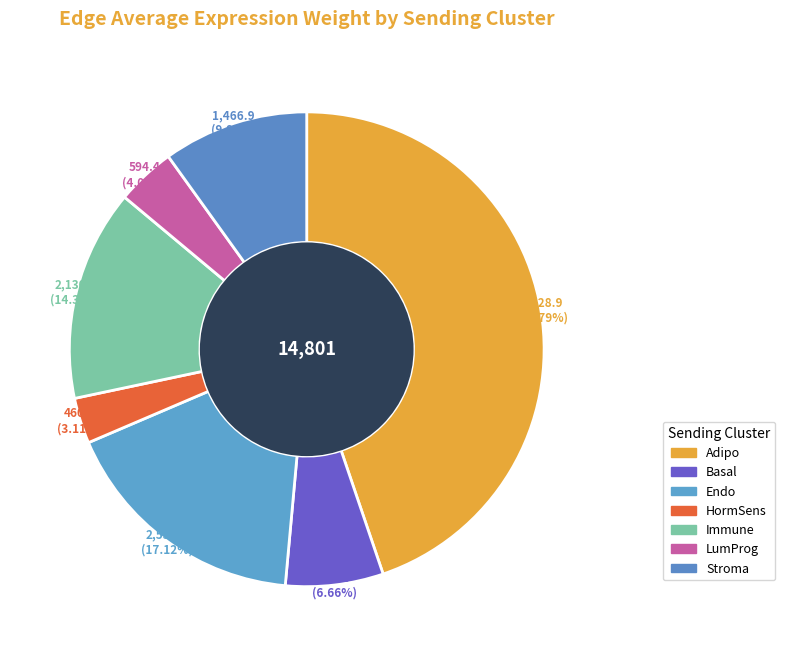

Is it true that Endo is 27% of the pie?

False